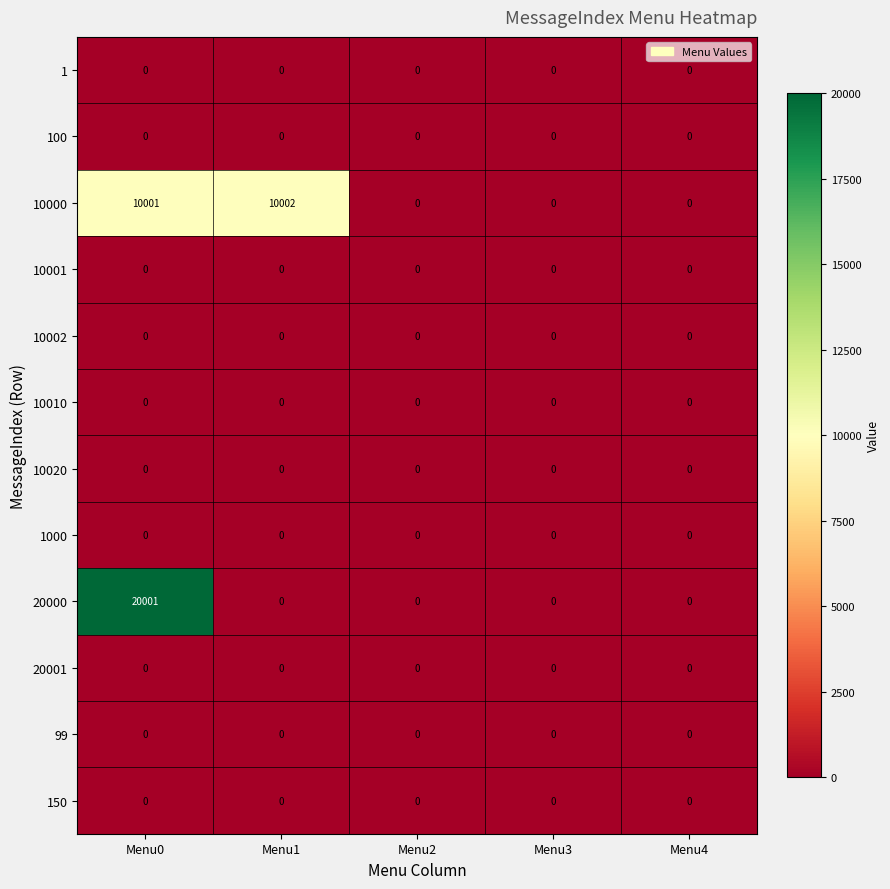

What is the difference between the maximum and second lowest values in the 20000 series?

20001